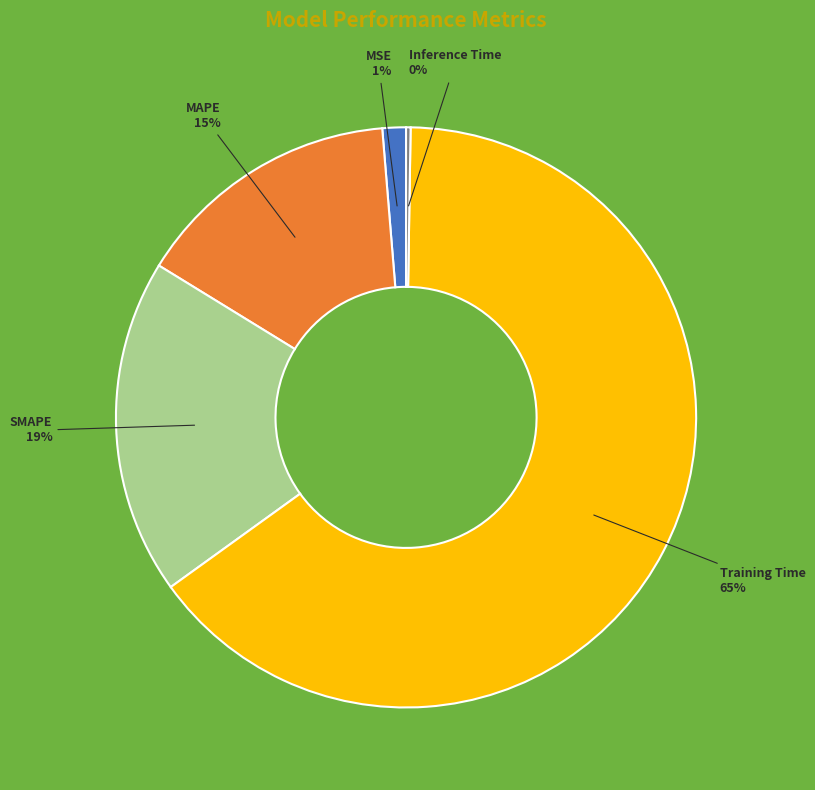

Which has a higher value, Training Time or SMAPE?

Training Time